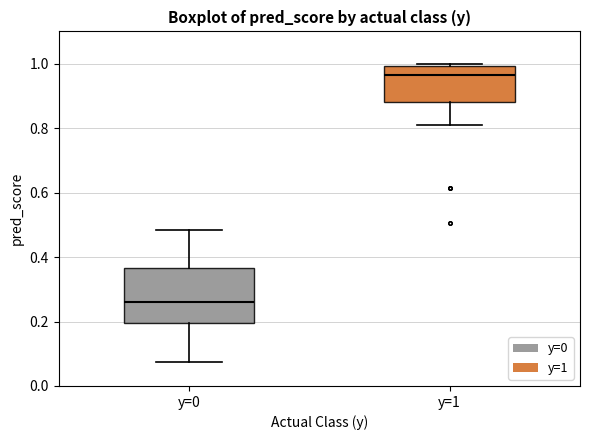

Which box has the lowest median line?

y=0